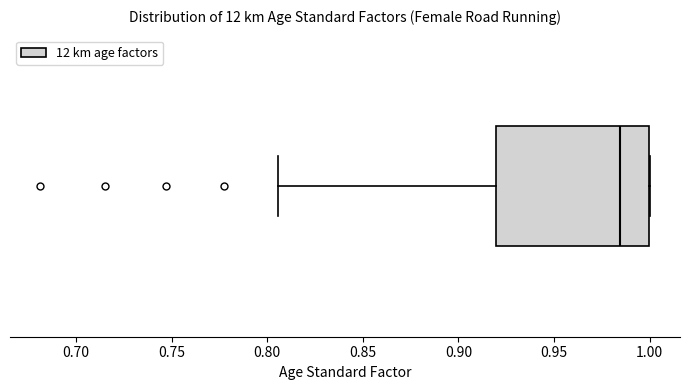

Read this box plot against the x-axis: the position of the median line, the range covered by the box, and the ends of both whiskers. The values are not printed on the chart, so give them approximately, as read against the axis.

median 0.985, box 0.920 to 1.000, whiskers 0.805 to 1.000